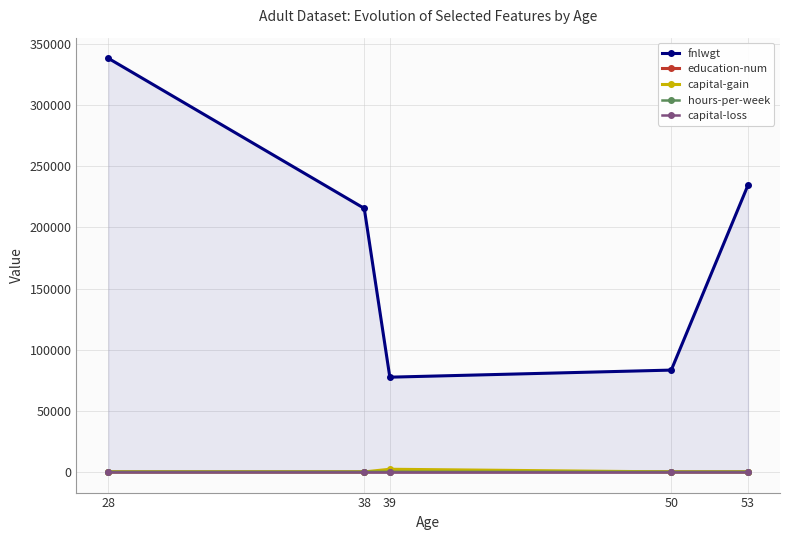

Which series has the largest total across all categories?

fnlwgt